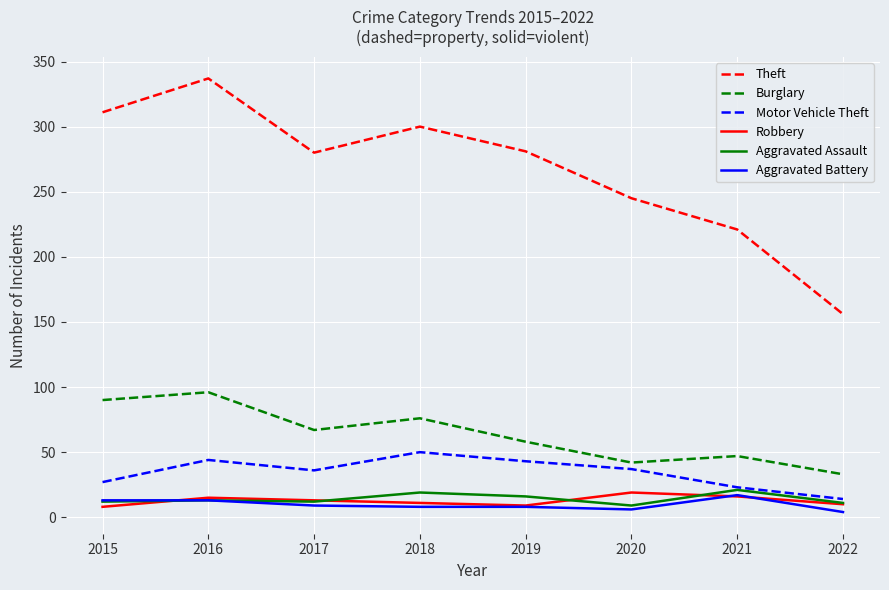

True or false: Theft and Burglary cross at least once.

False